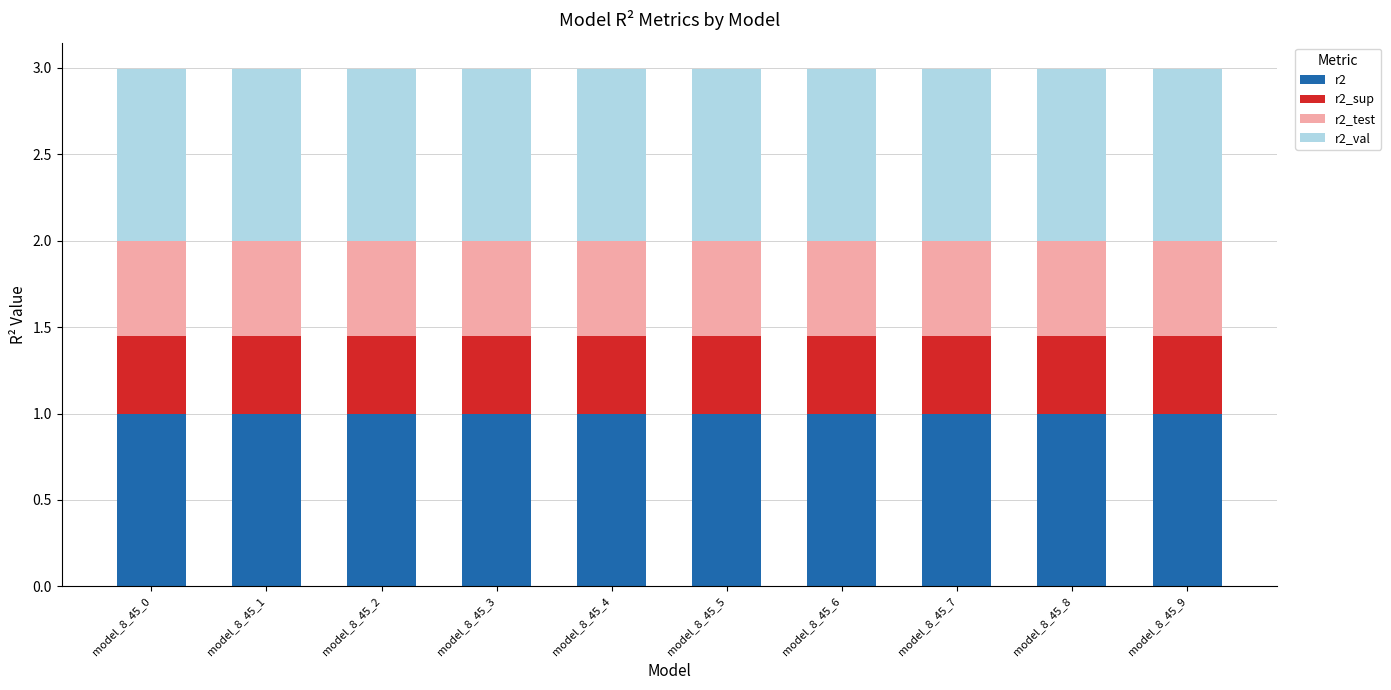

What is the average value of the r2 series?

1.0